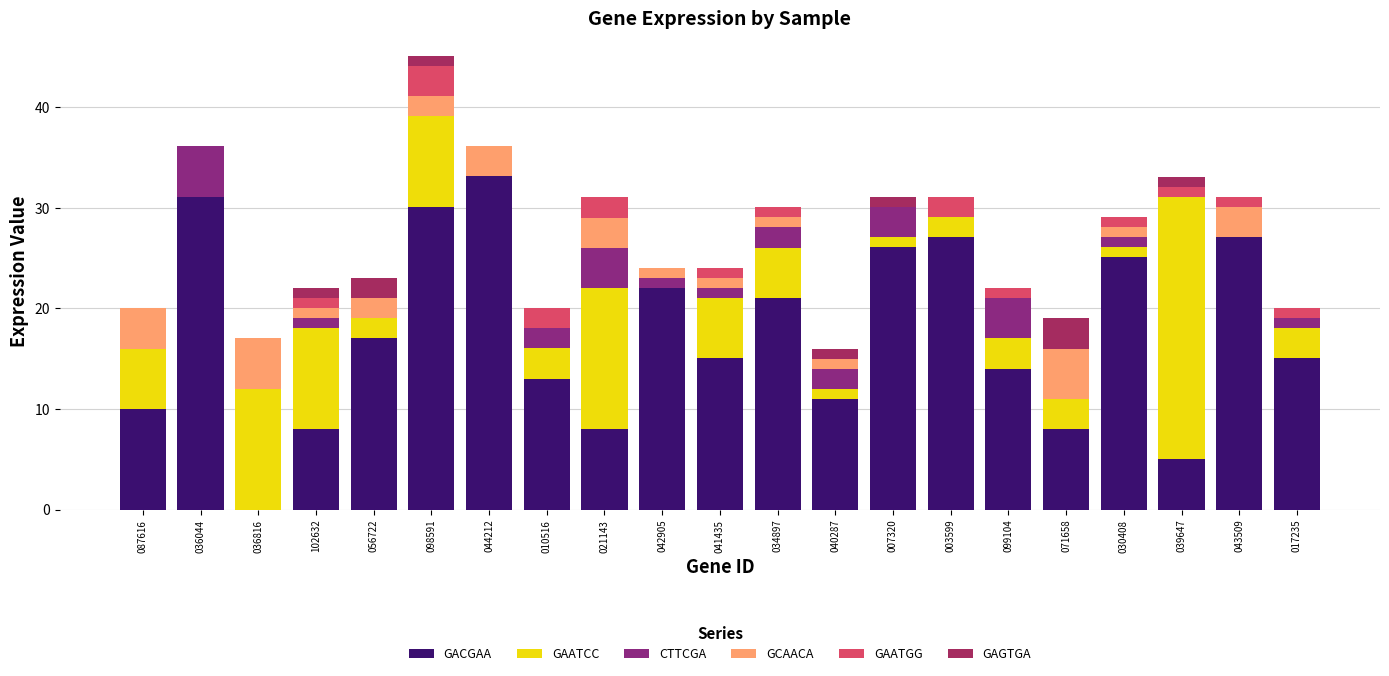

At which category is the sum across all series the highest?

098591